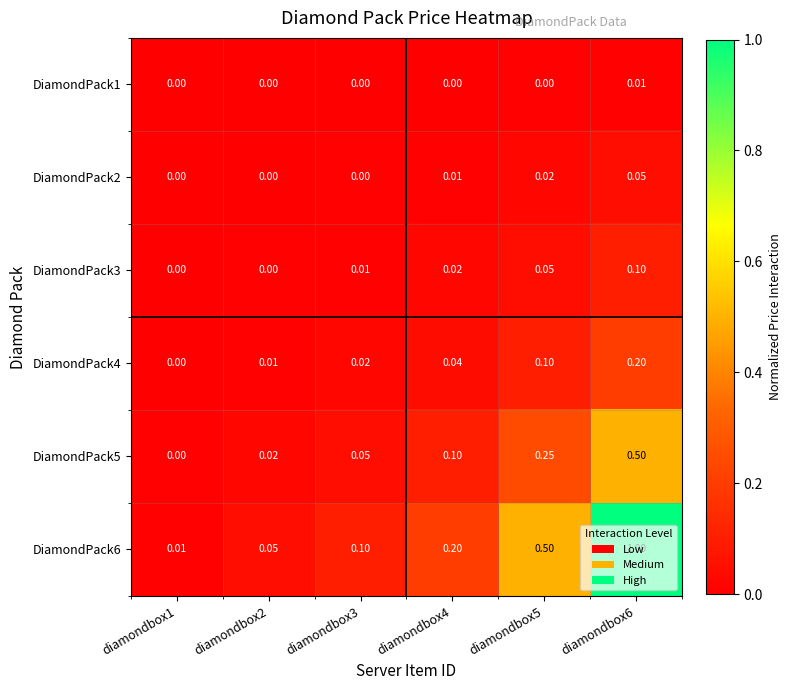

How many data points in DiamondPack4 are above 0?

5